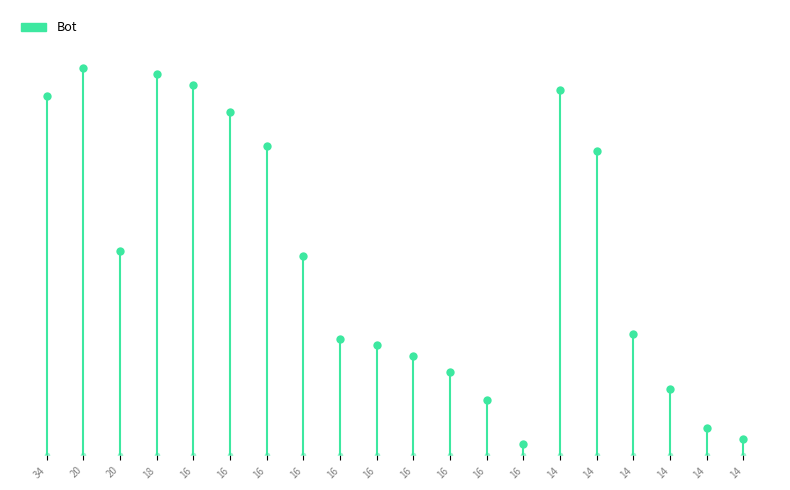

How many lines are shown in the chart?

1